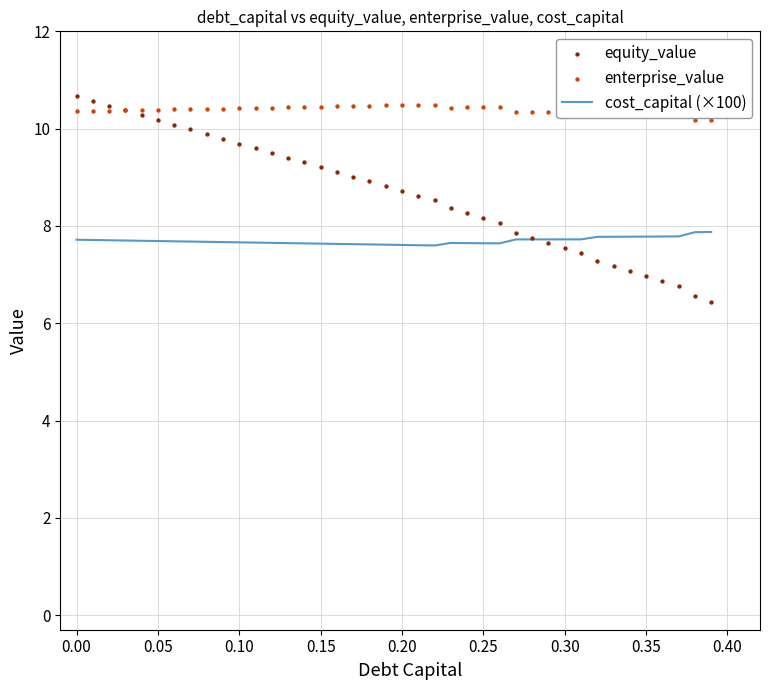

Which series contains the lowest Y value?

equity_value